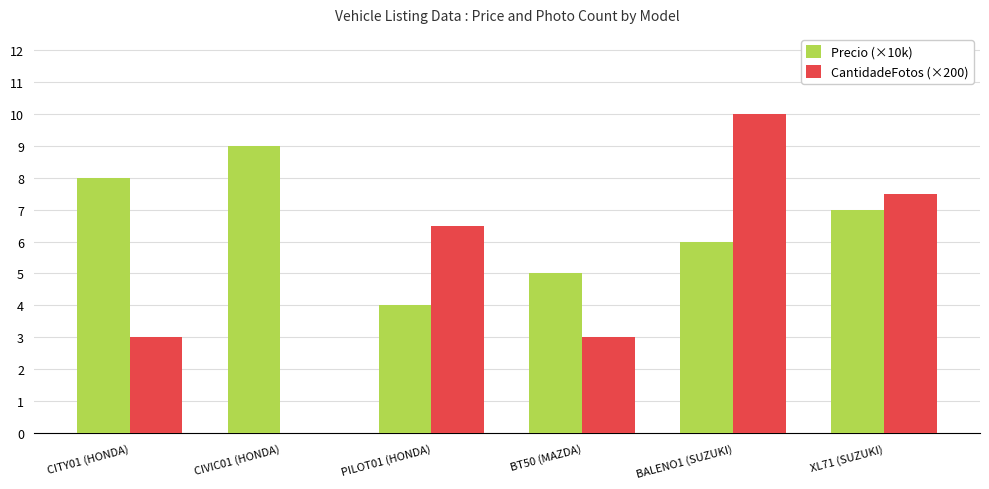

At which category is the sum across all series the highest?

BALENO1 (SUZUKI)